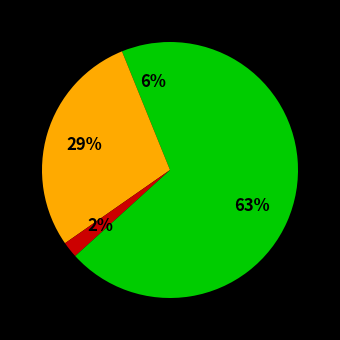

Which slice is the smallest?

Criminal Sexual Assault